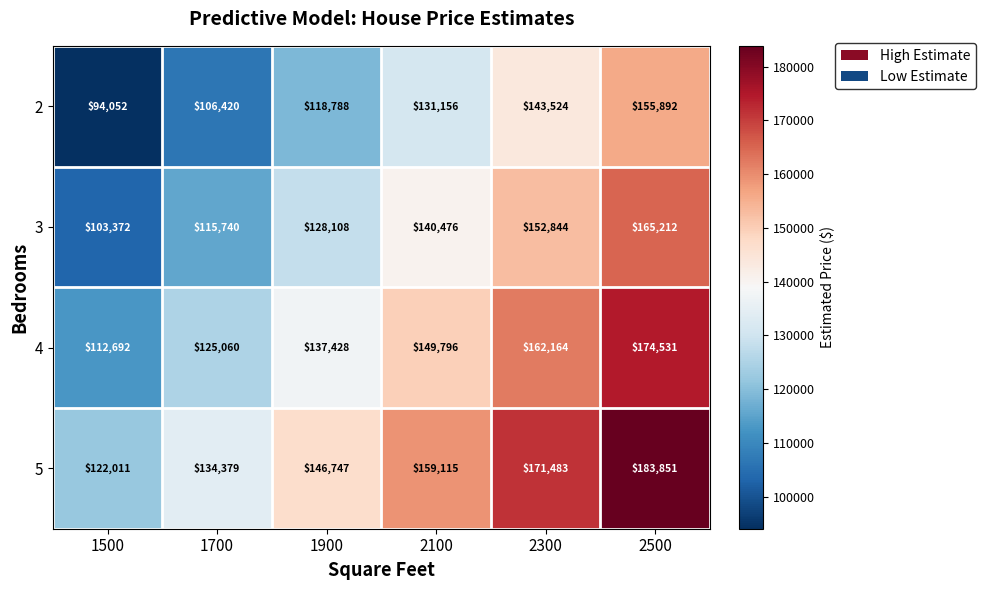

The 2 series shows 78333 at 2100. True or false?

False